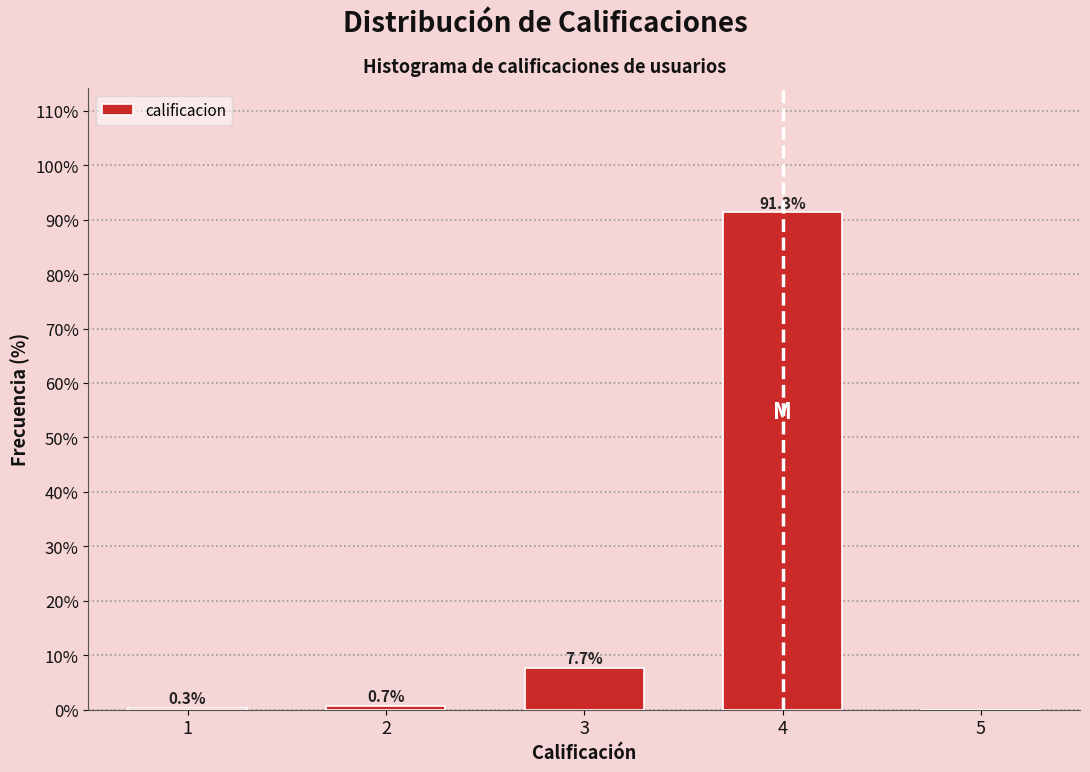

Reading left to right, what are all the values shown in this chart?

1=0.3	2=0.7	3=7.7	4=91.3	5=0.0